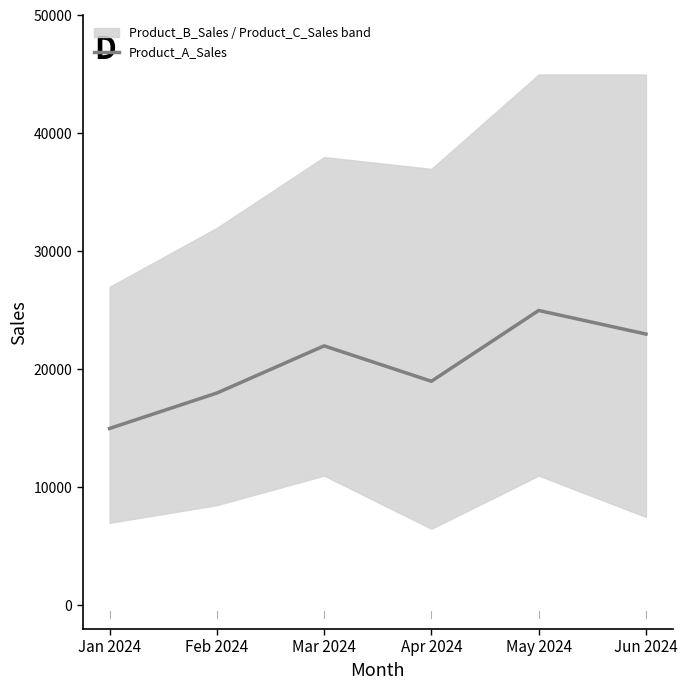

What is the value of the 2nd point from the left?

18000